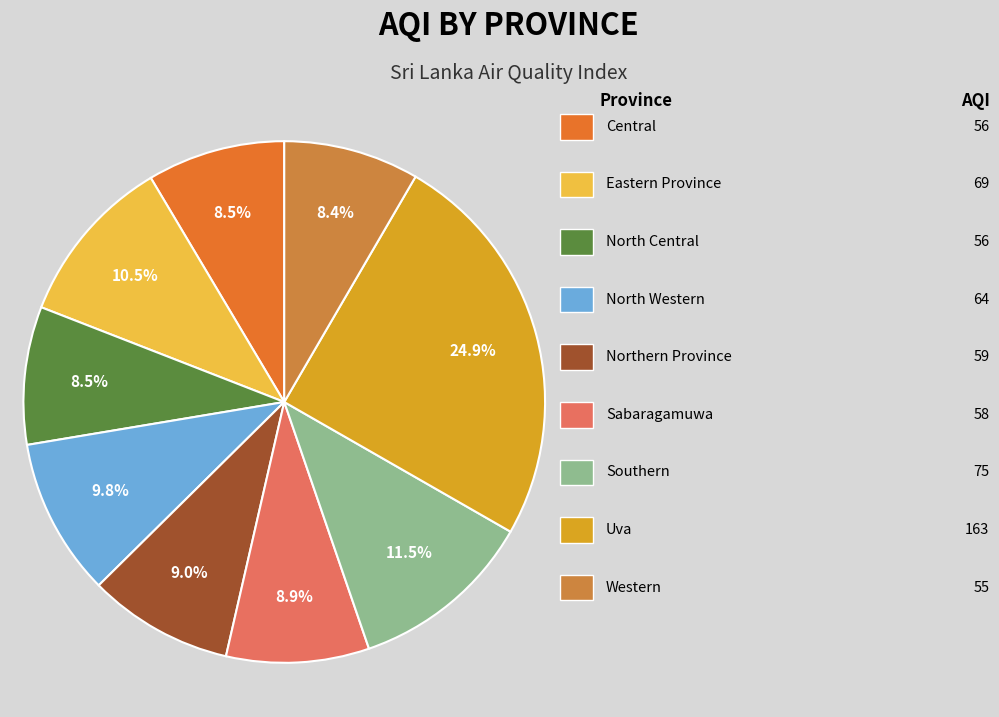

How many slices are in this pie chart?

9